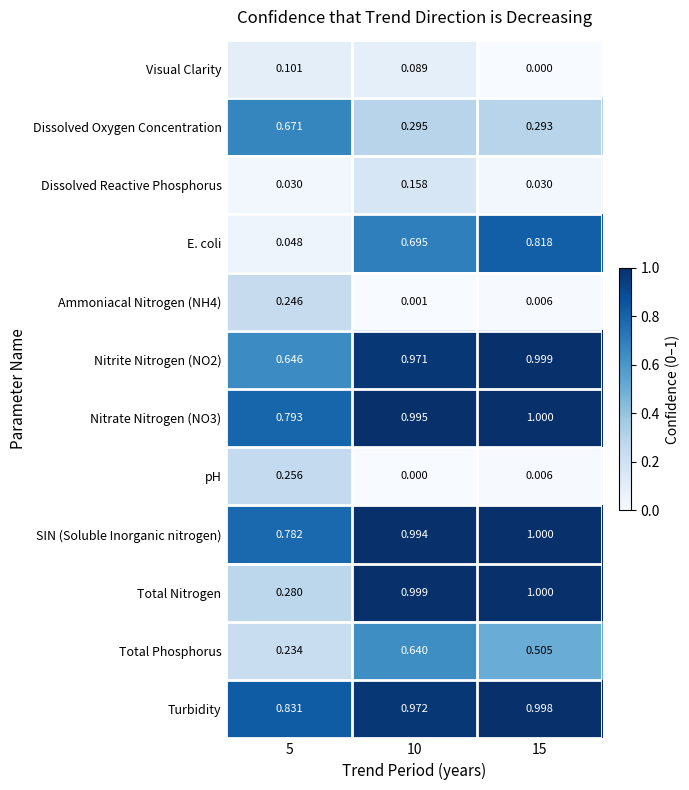

Is the value of Dissolved Reactive Phosphorus at 5 greater than the value of Nitrate Nitrogen (NO3) at 5?

No